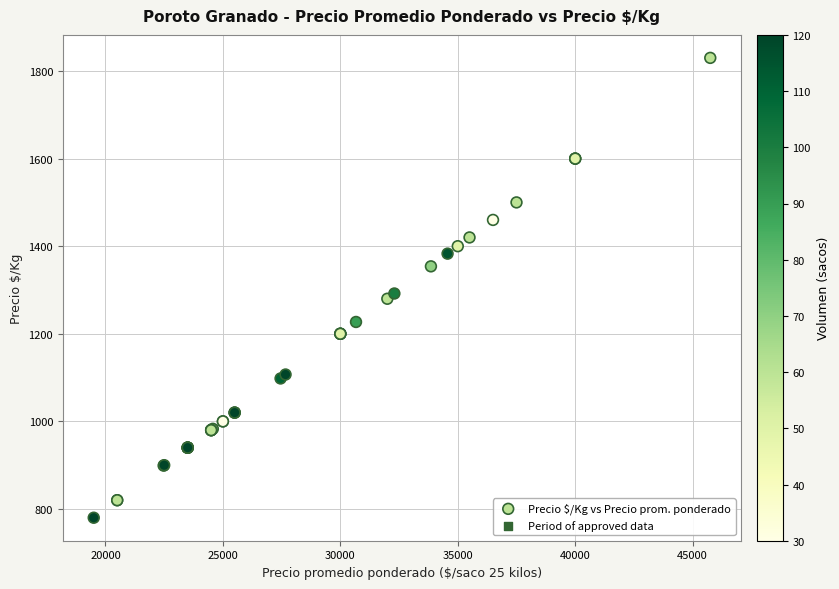

What Y value in the scatter plot is closest to 1305?

1292